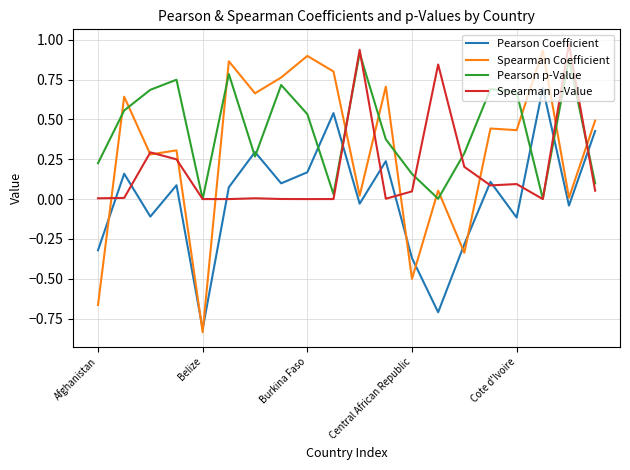

True or false: Pearson Coefficient and Spearman p-Value intersect in this chart.

True